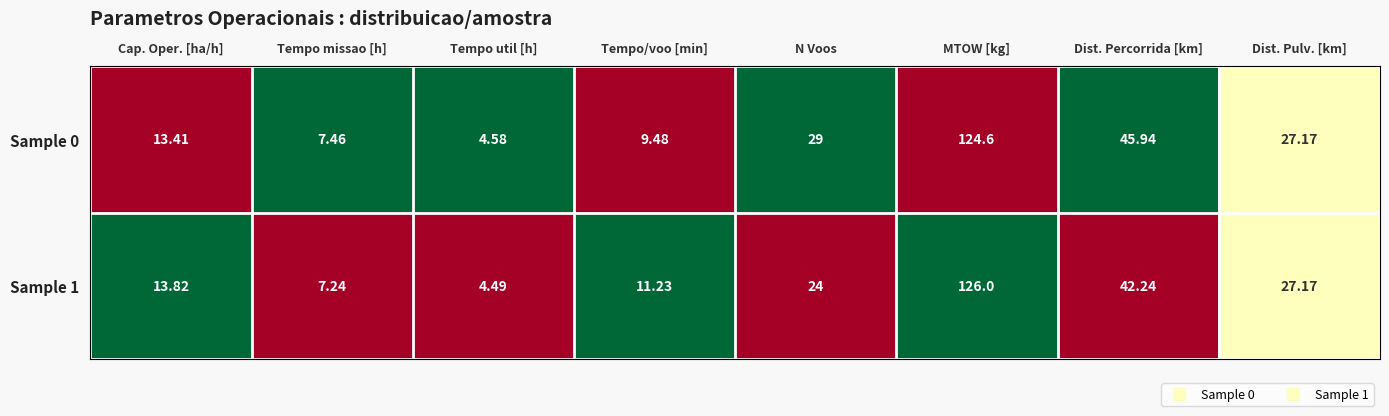

Where is Sample 1 nearest to the value 65?

Dist. Percorrida [km]